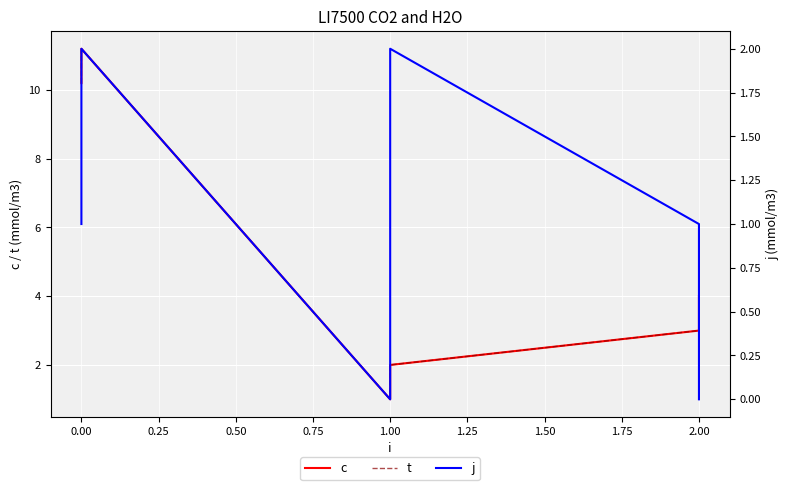

How many values in the t series are below 4?

3